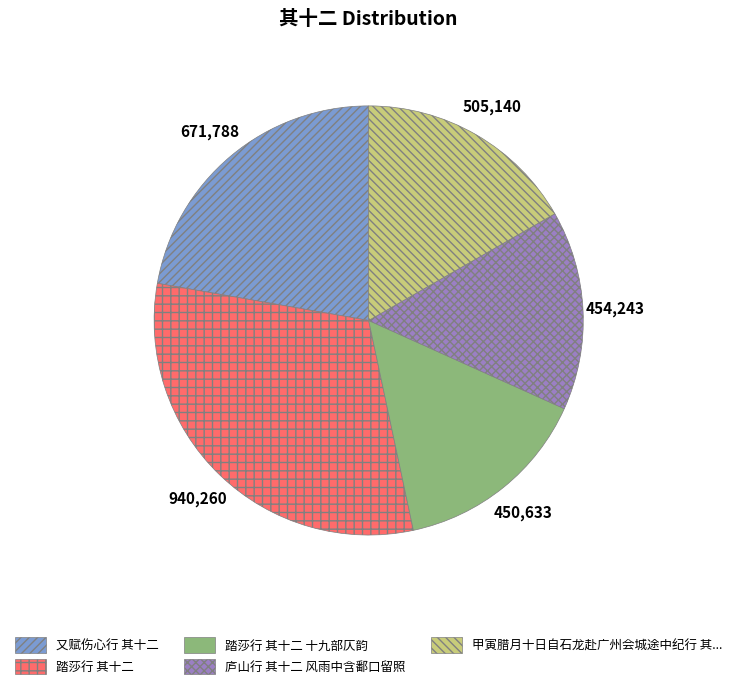

Is there any slice that represents more than half of the pie?

No